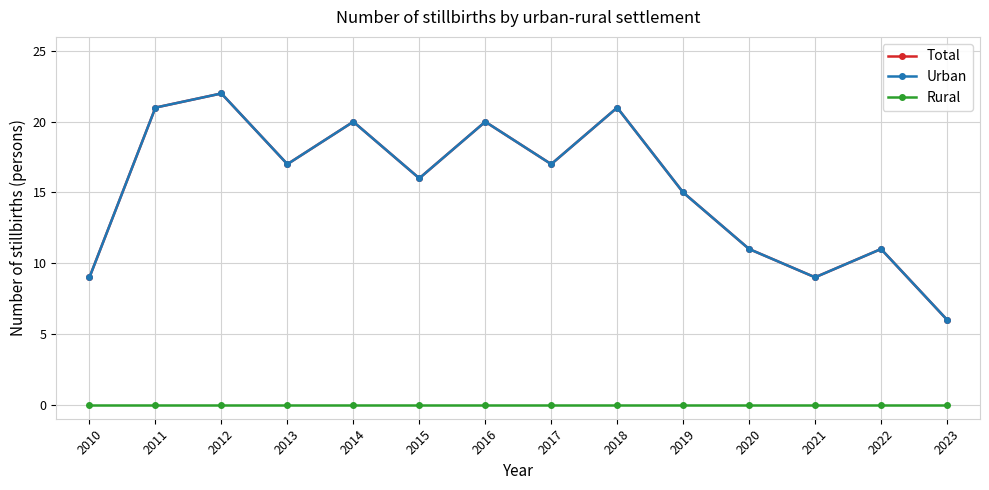

List the labels in order of Total value, smallest first.

2023, 2010, 2021, 2020, 2022, 2019, 2015, 2013, 2017, 2014, 2016, 2011, 2018, 2012